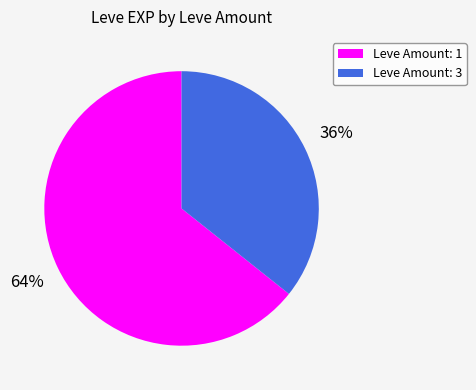

Does any single category account for the majority?

Yes